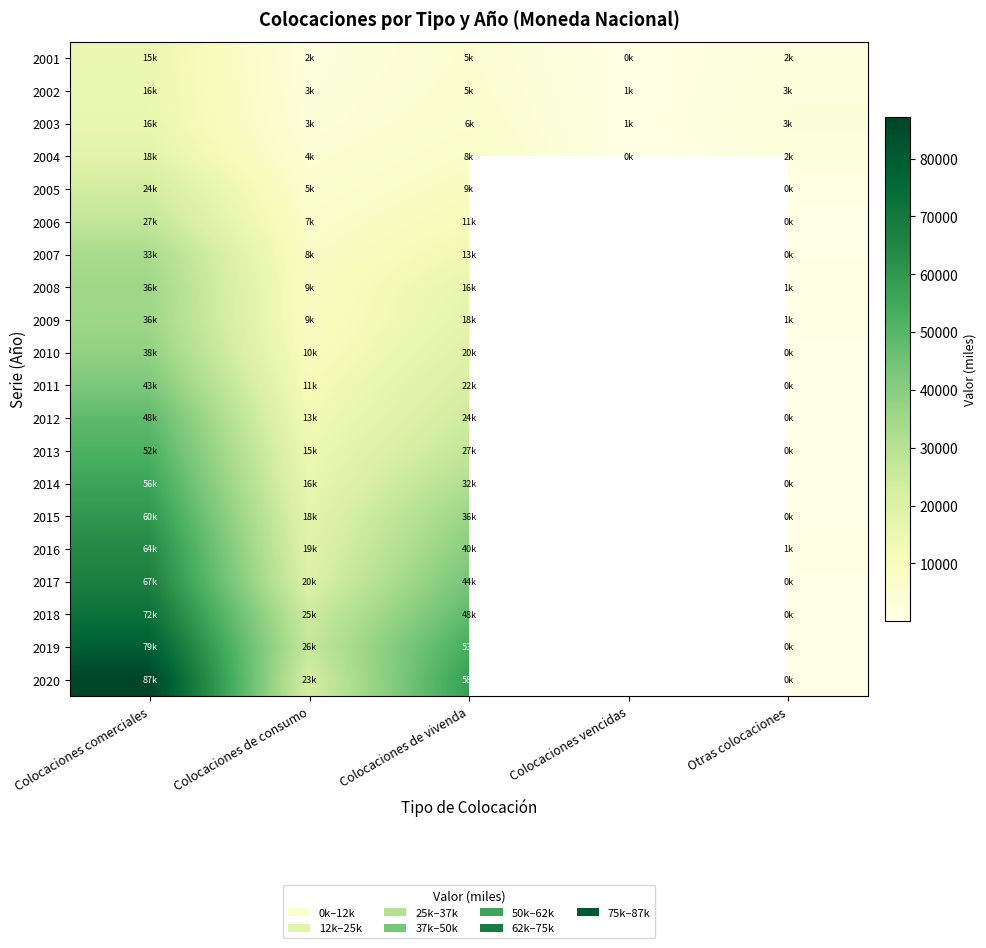

What is the maximum value for 2017?

67085.0